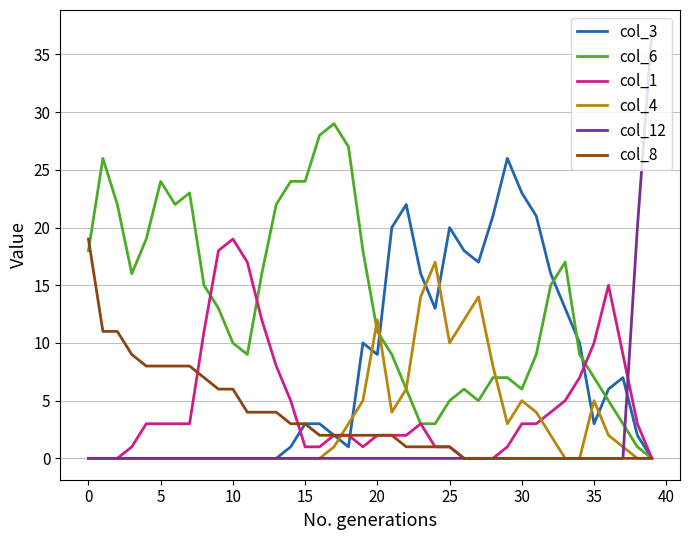

What is the greatest value displayed?

37